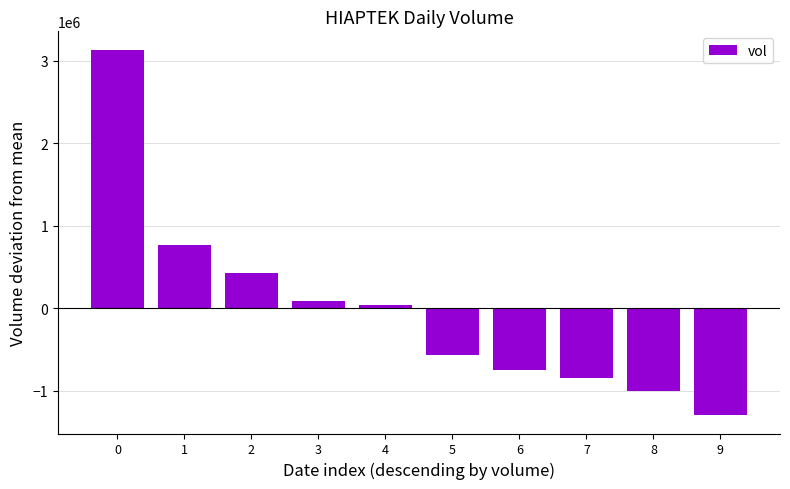

Does the chart contain any negative values?

Yes